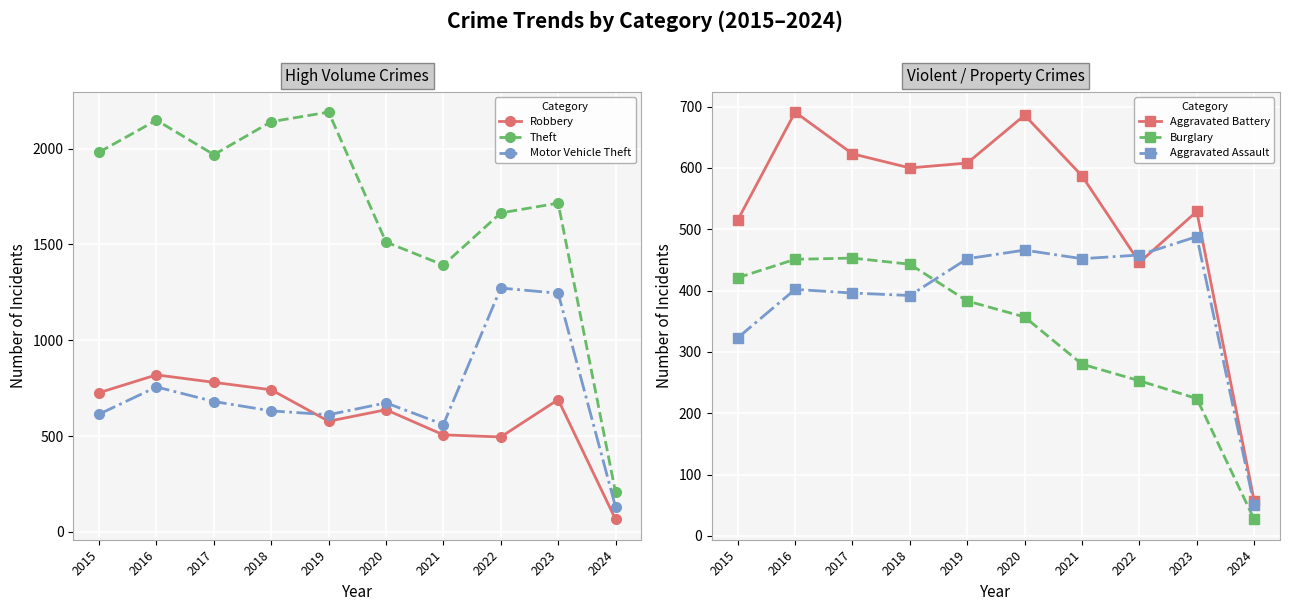

What is the value of the Theft point at the 7th from the left?

1392